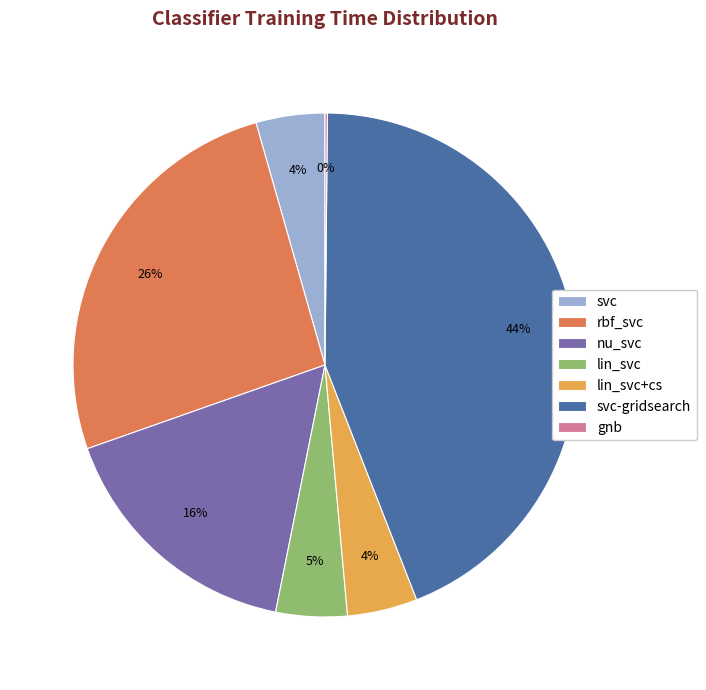

What percentage is the lin_svc+cs slice, to the nearest percent?

4%